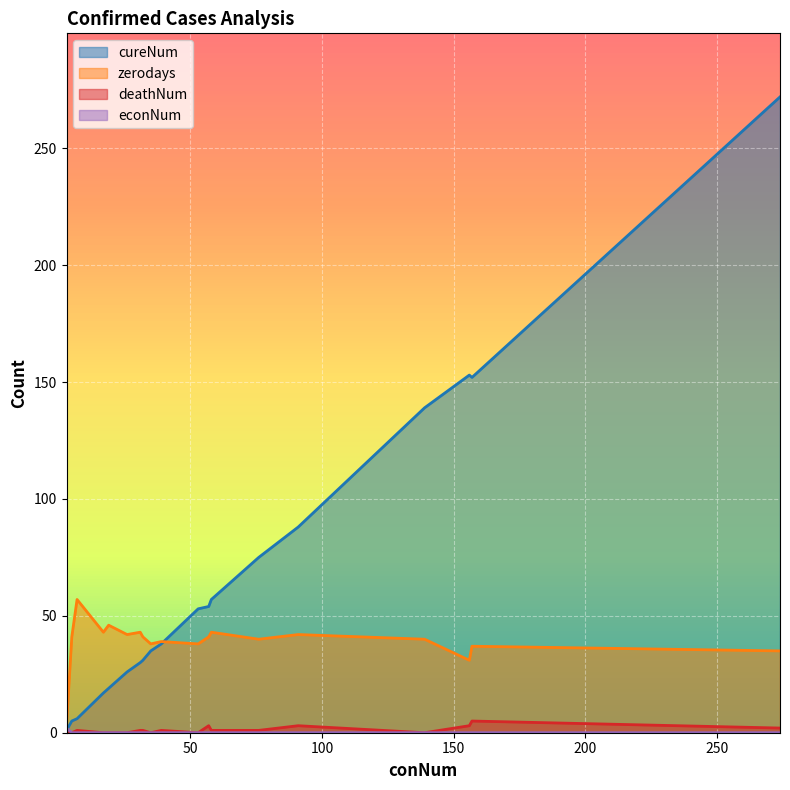

How many values in the zerodays series exceed 41?

7